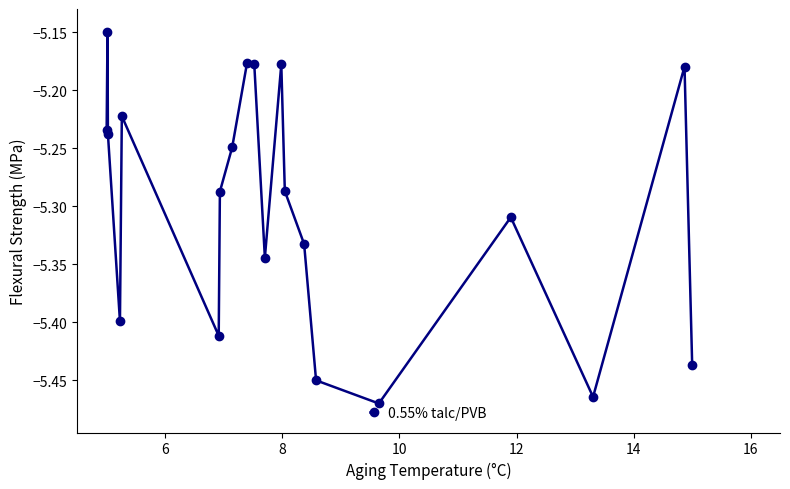

How many lines are shown in the chart?

1